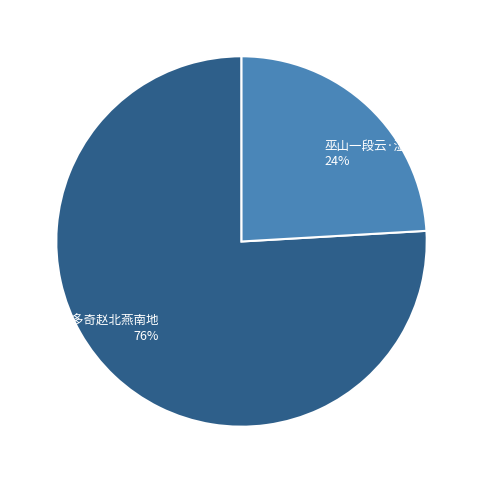

Approximately how many times larger is the value at 巫山一段云·湿热燕南地 24% compared to 三绝·多奇赵北燕南地 76%?

0.3